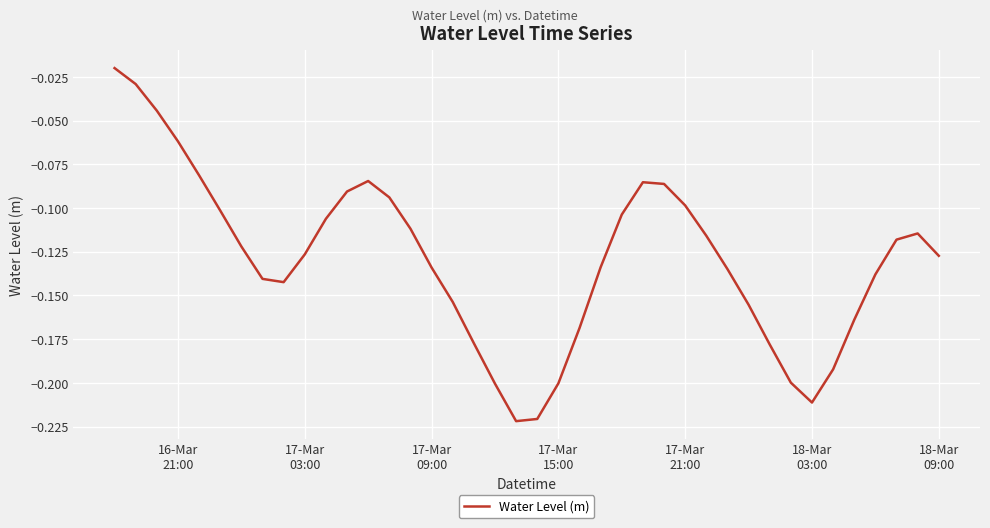

Is this an area chart (filled region under the line)?

No